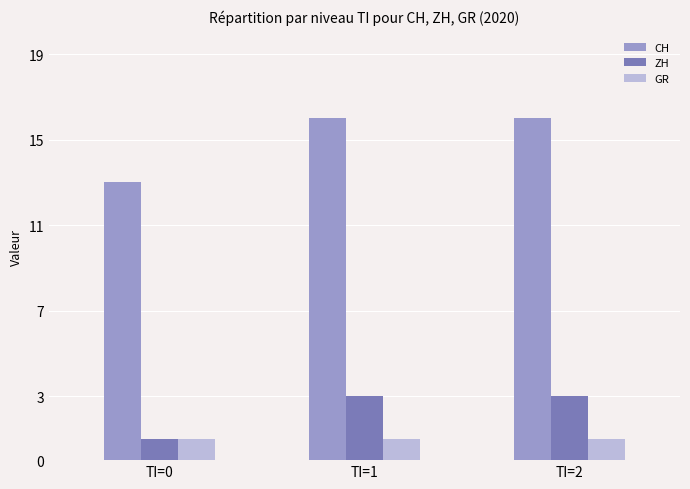

What is the total value across all series at TI=0?

15